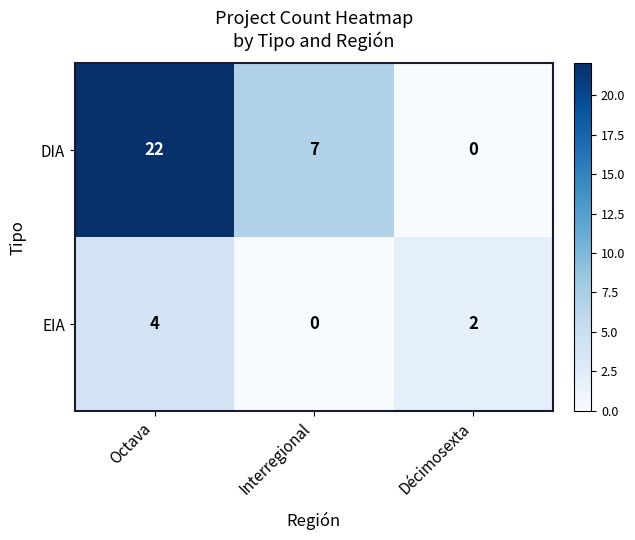

Reading left to right, extract all data points from this chart.

DIA: 22	7	0
EIA: 4	0	2